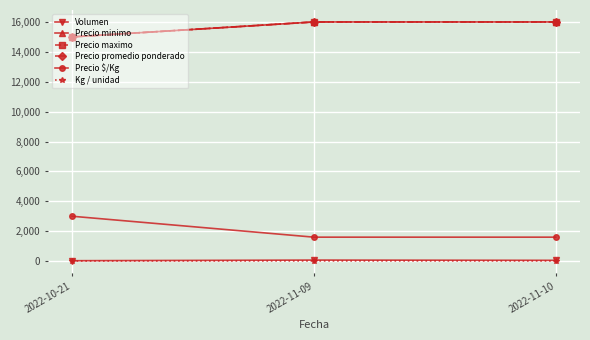

Is this an area chart (filled region under the line)?

No